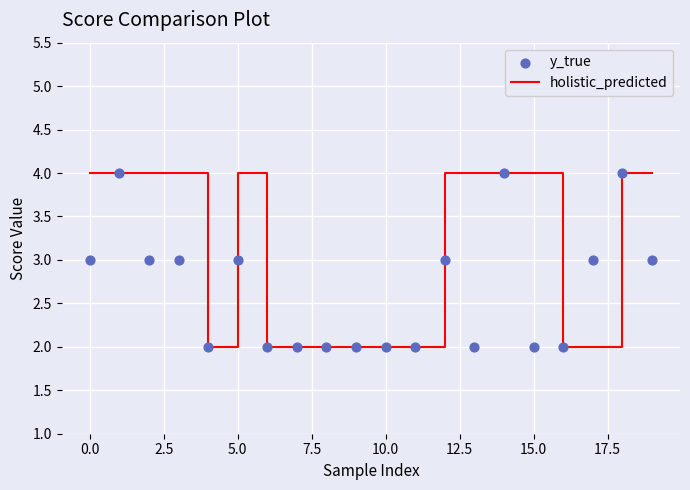

At how many categories does at least one series exceed 2?

12